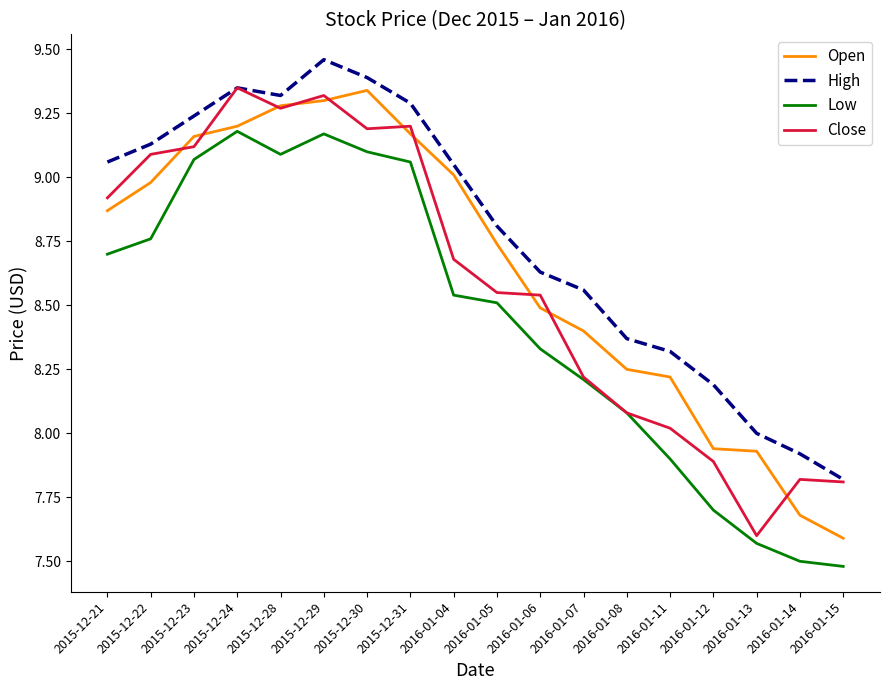

Which label corresponds to the largest value in the chart?

2015-12-29